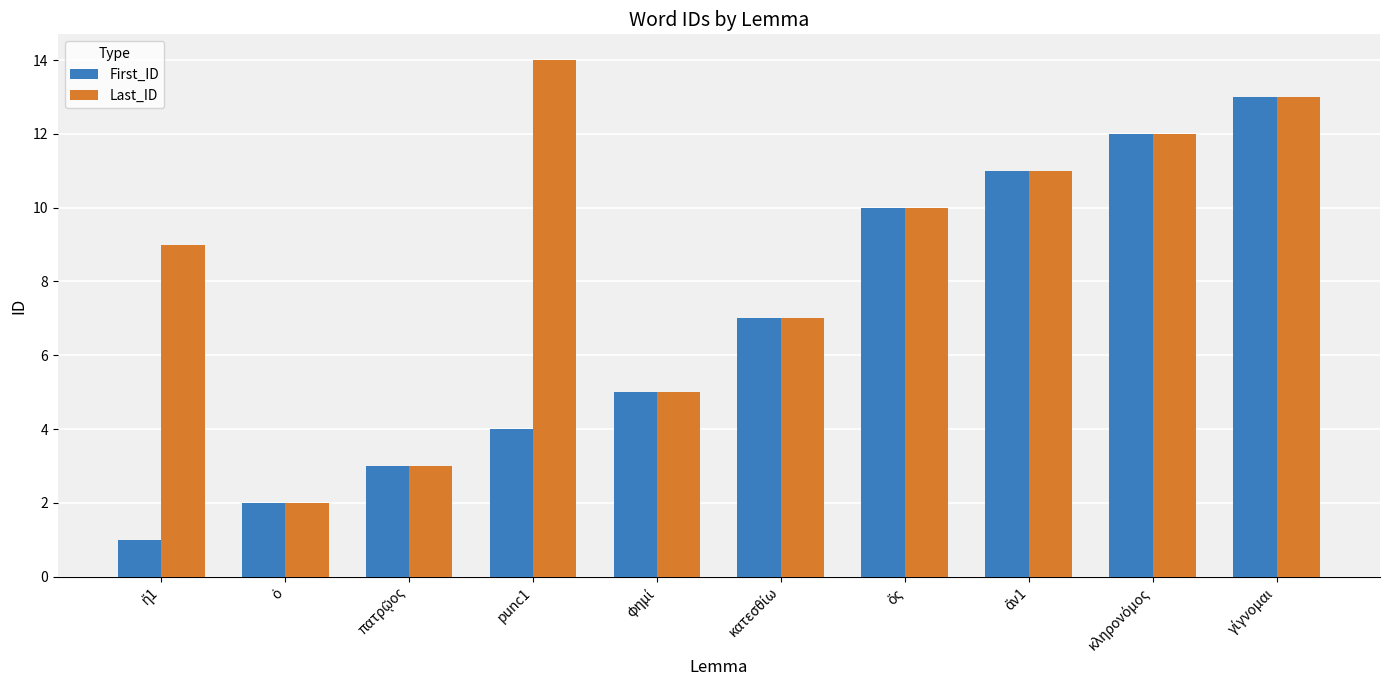

Rank the series by their maximum value, from highest to lowest.

Last_ID, First_ID